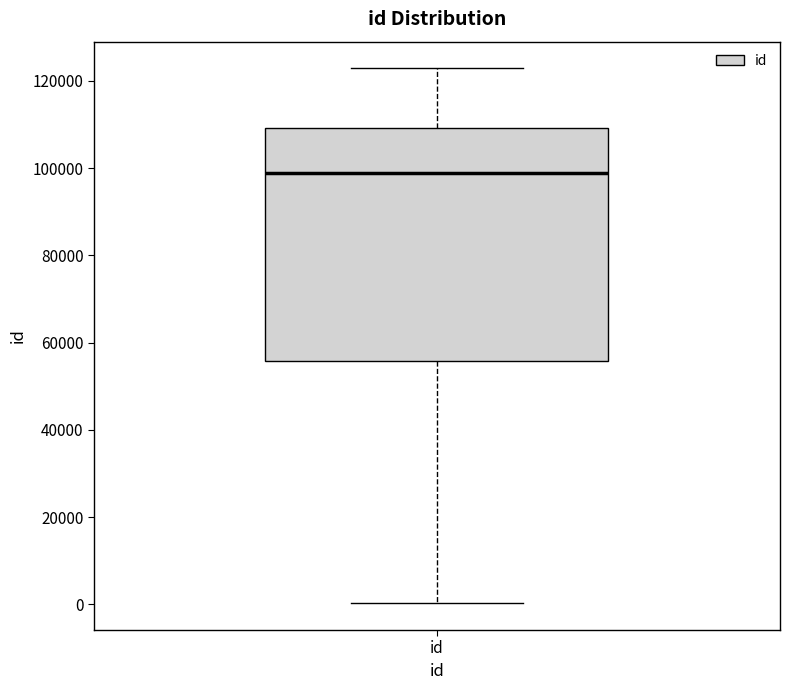

Read this box plot against the y-axis: the position of the median line, the range covered by the box, and the ends of both whiskers. The values are not printed on the chart, so give them approximately, as read against the axis.

median 98000, box 56000 to 110000, whiskers 0 to 122000